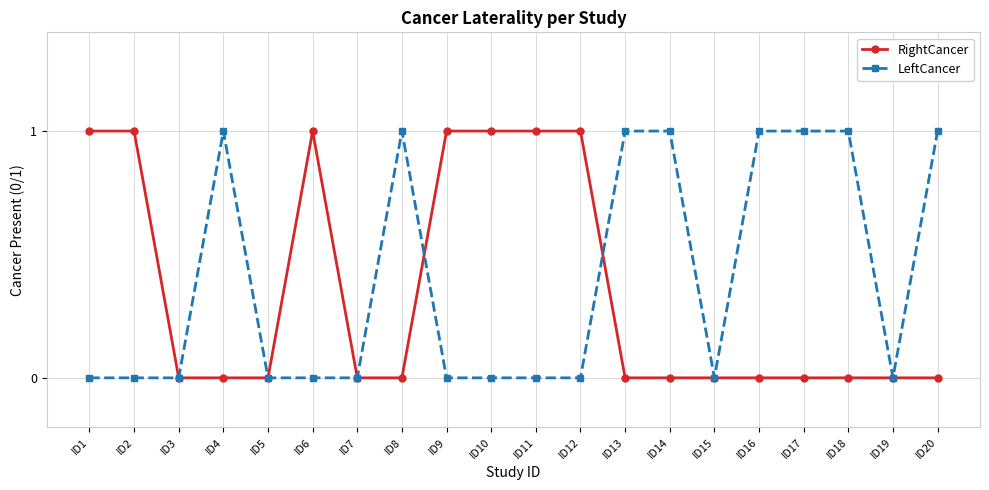

True or false: LeftCancer has more than 0 interior local peaks.

True